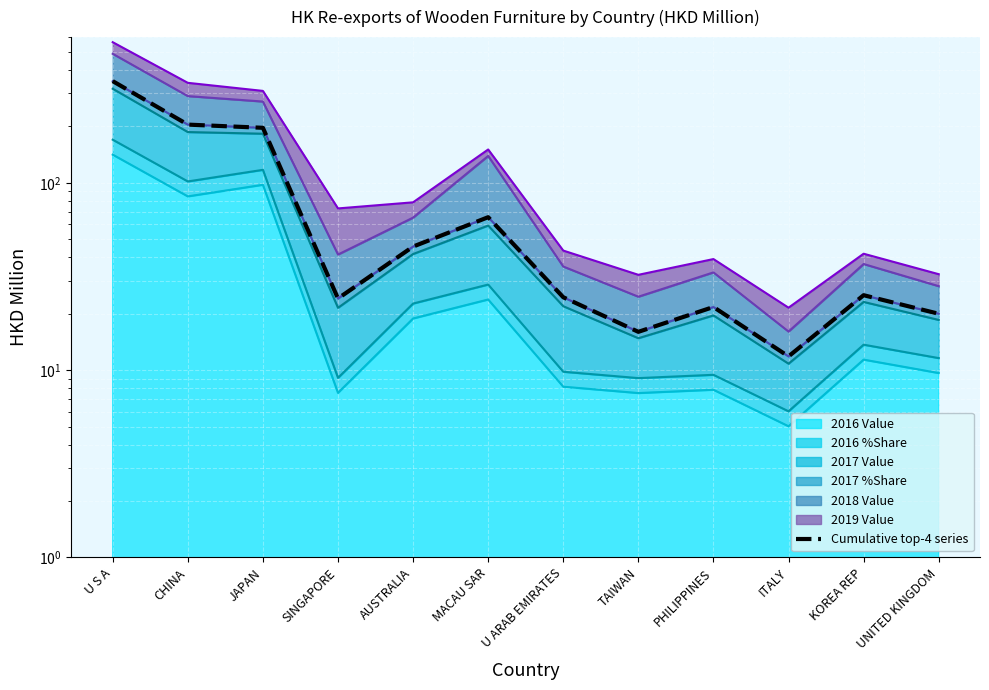

What is the smallest value displayed?

11.8